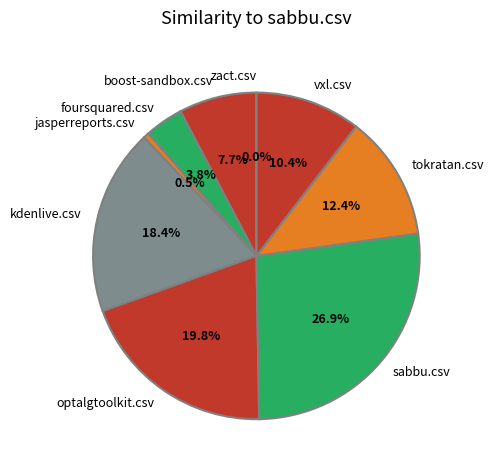

To the nearest percent, what is the average slice percentage?

11%